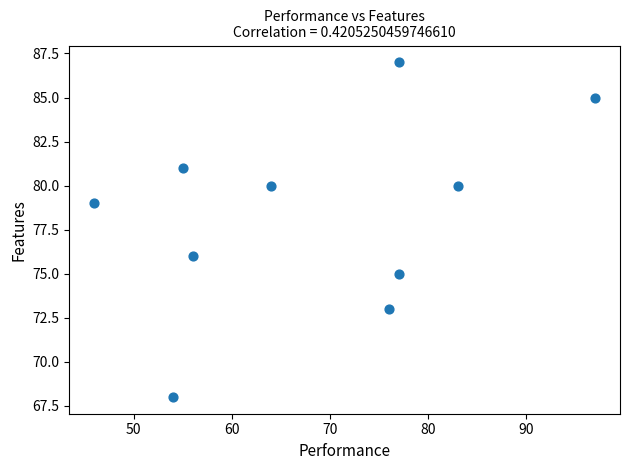

What is the average Y value?

78